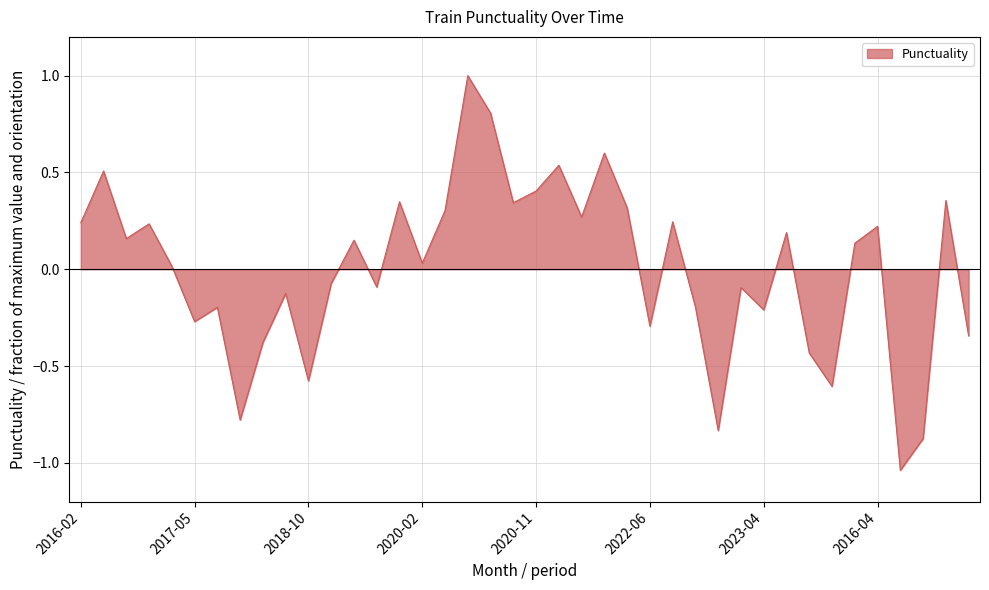

What is the difference between the maximum and minimum values?

2.0